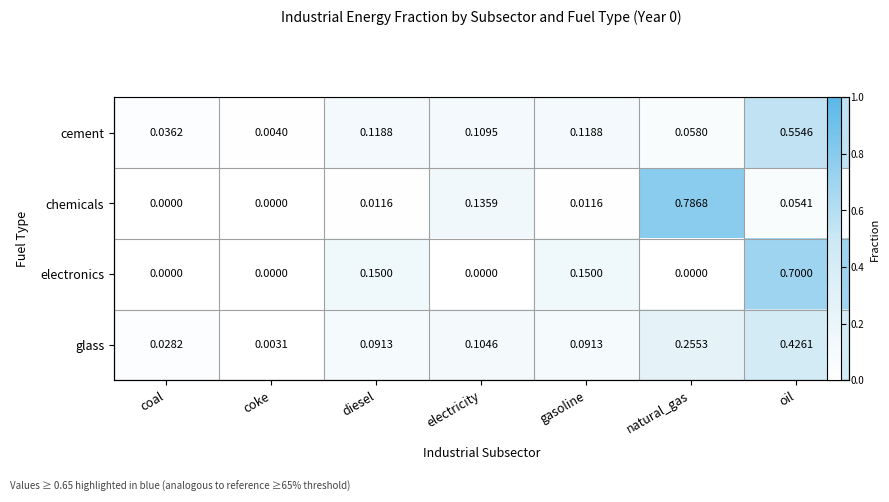

What is the highest value of the cement series?

0.6